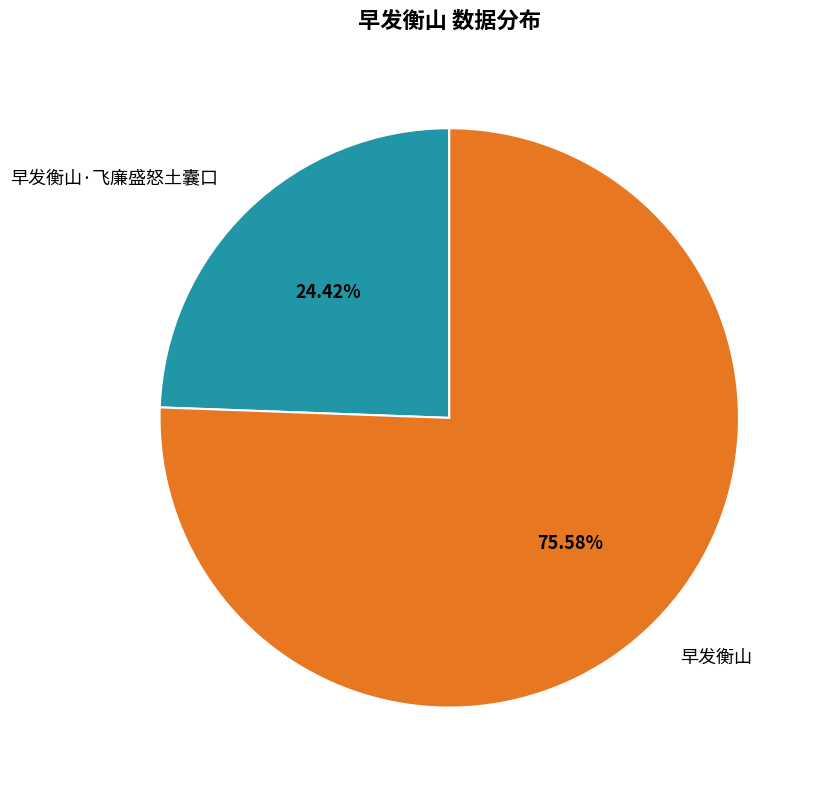

Is it true that 早发衡山·飞廉盛怒土囊口 is 16% of the pie?

False